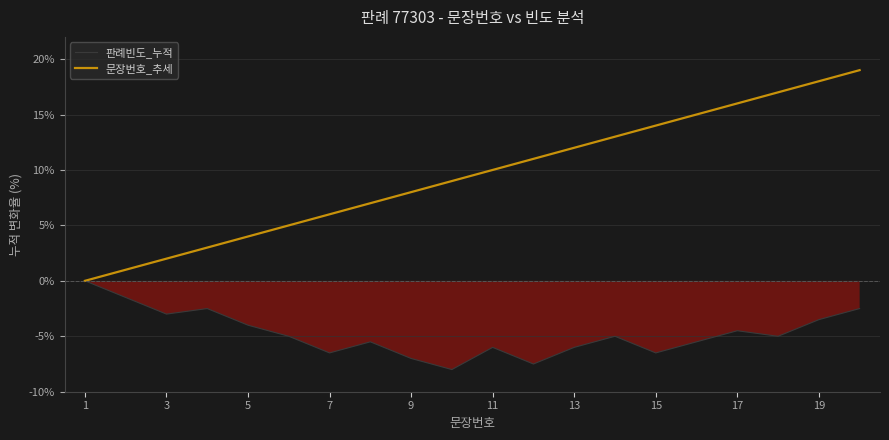

True or false: 판례빈도_누적 and 문장번호_추세 cross at least once.

False